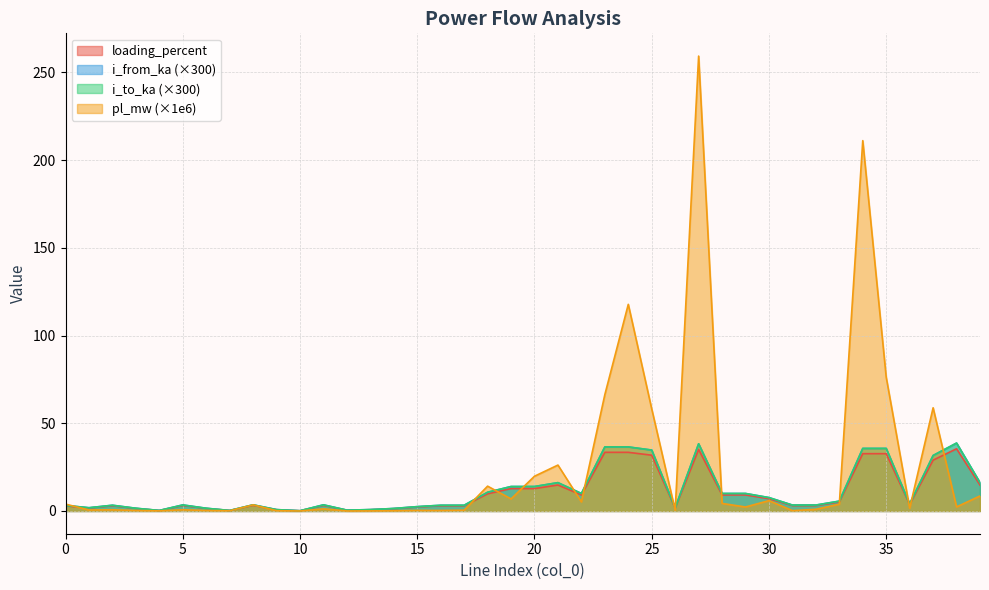

True or false: i_to_ka and loading_percent intersect in this chart.

False